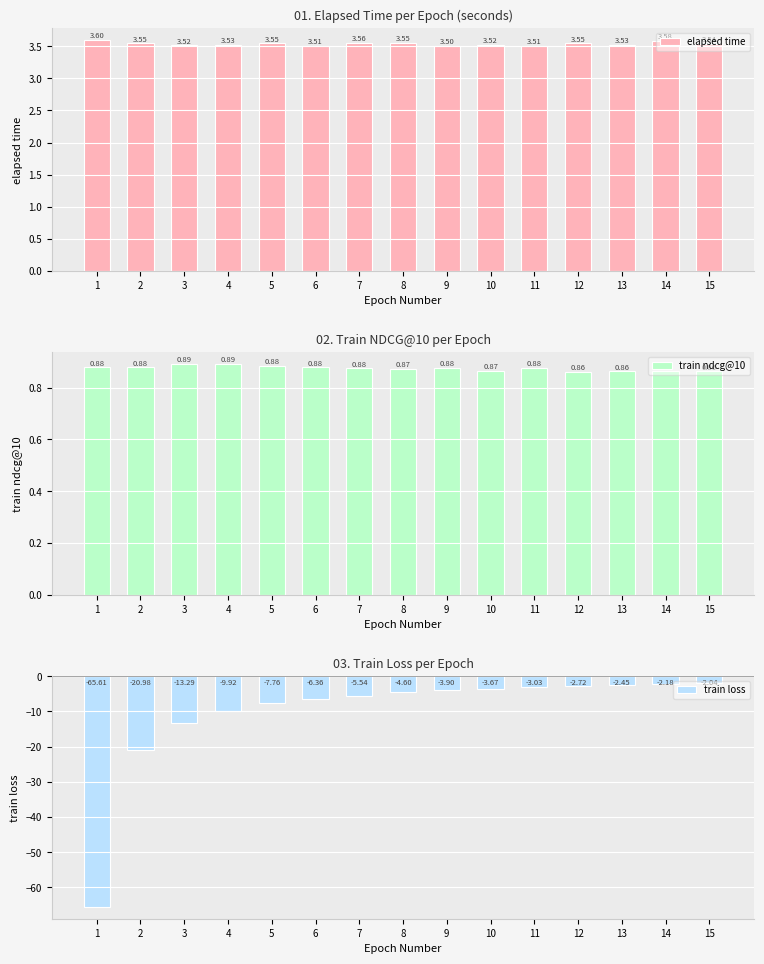

True or false: elapsed time has a value of 3.5 at 6.

True